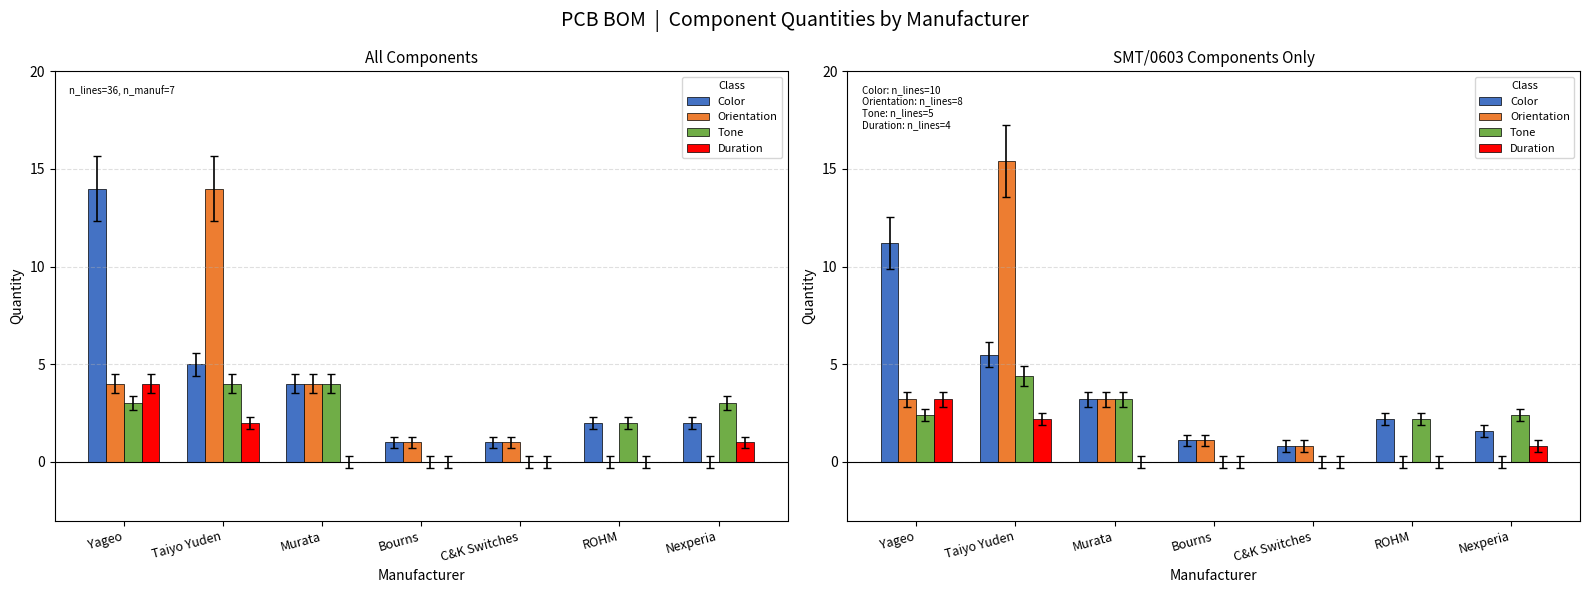

What is the difference between the maximum and second lowest values in the Duration series?

3.2